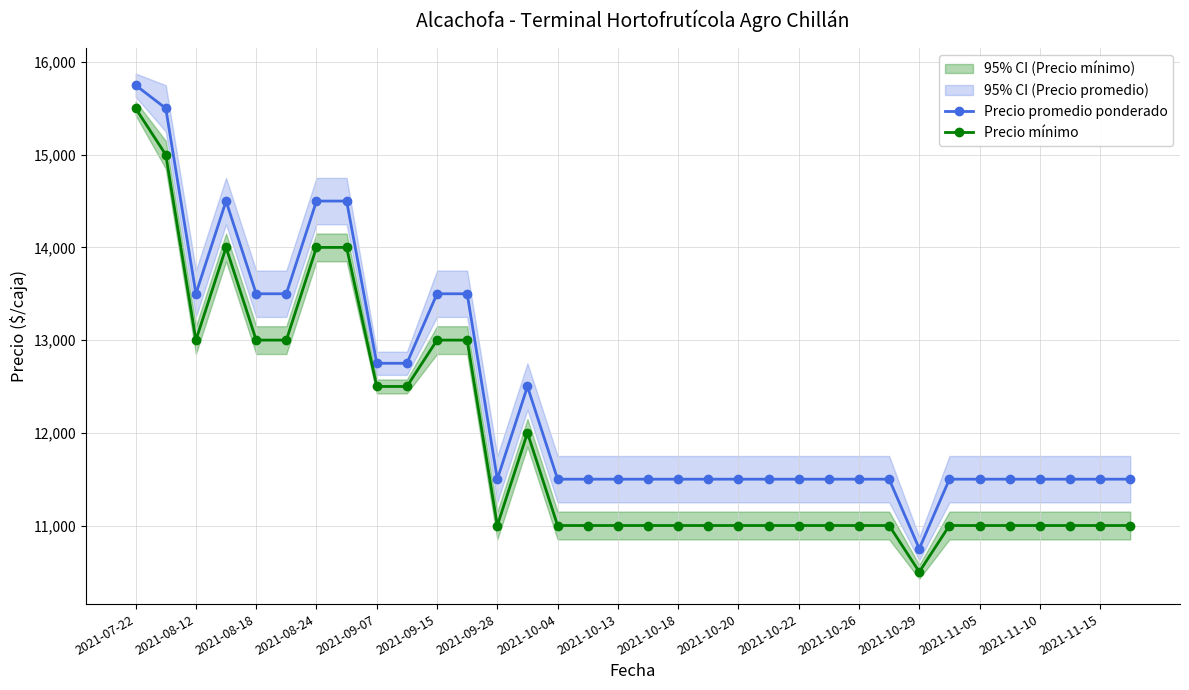

The value of Precio promedio ponderado at 2021-10-20 is 11500. True or false?

True